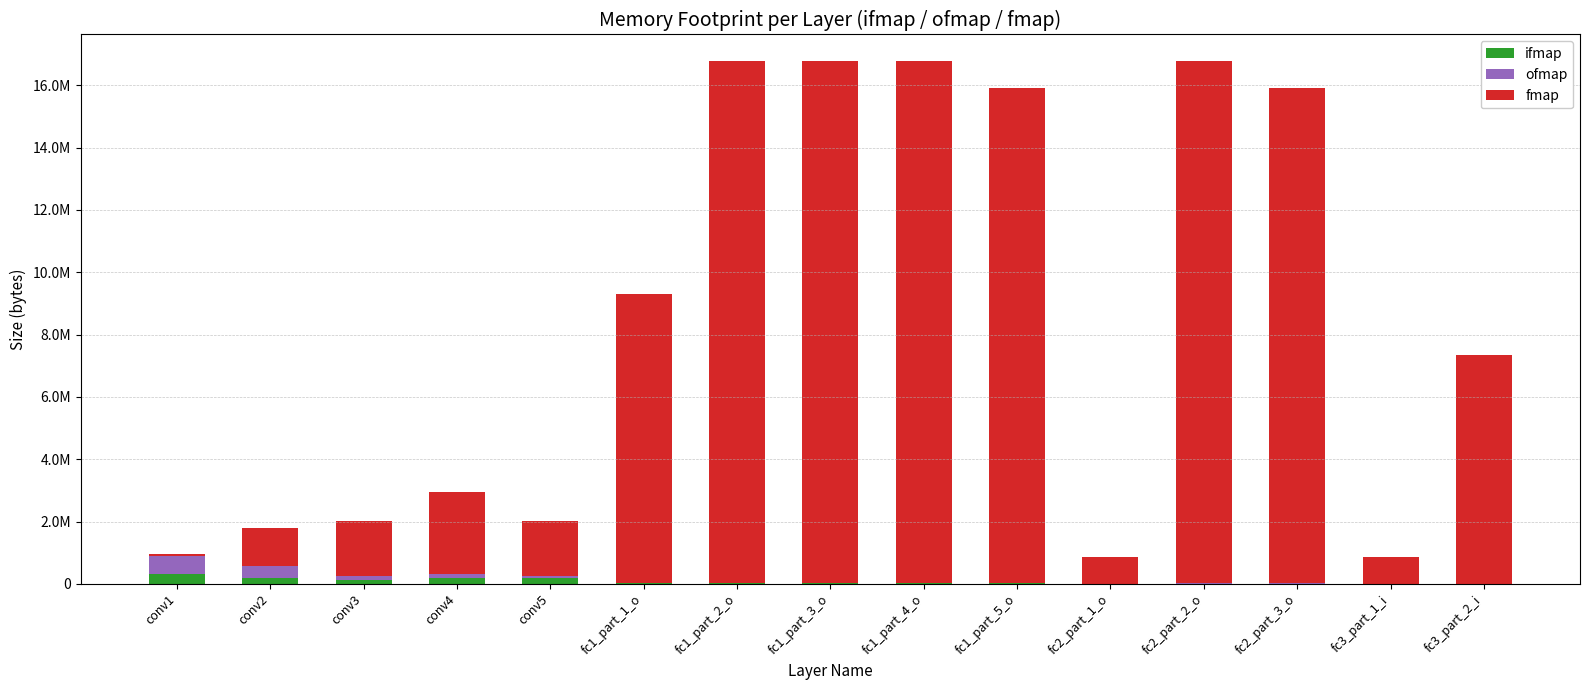

Which series has the widest spread of values?

fmap